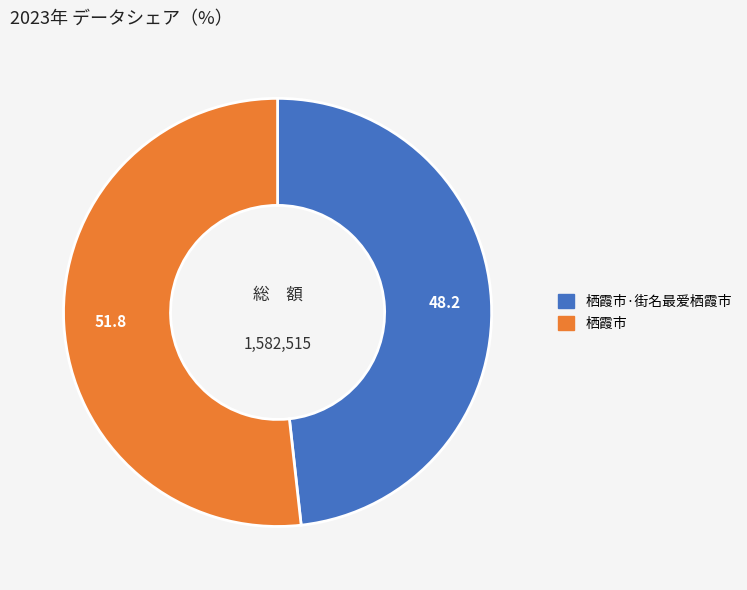

Which category has the biggest portion of the pie?

栖霞市